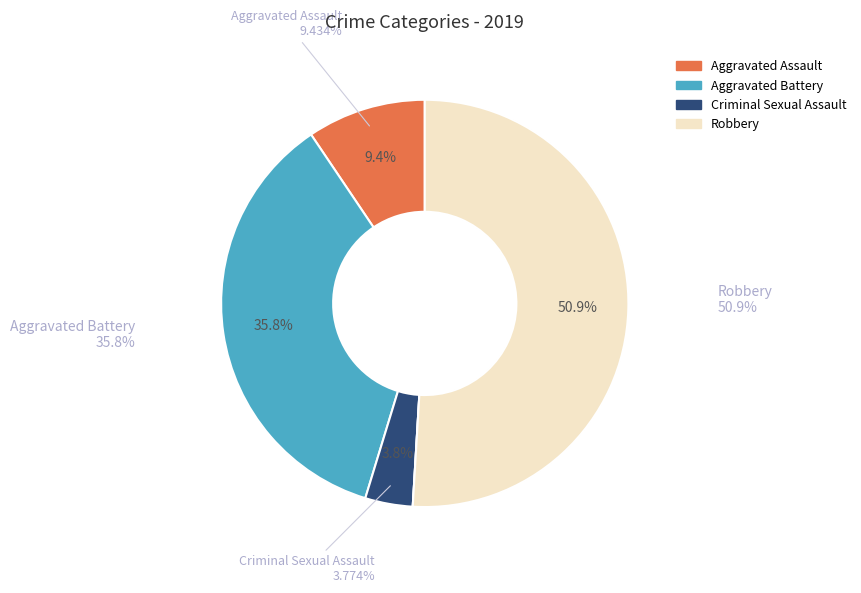

Does Robbery represent more than half of the total?

Yes